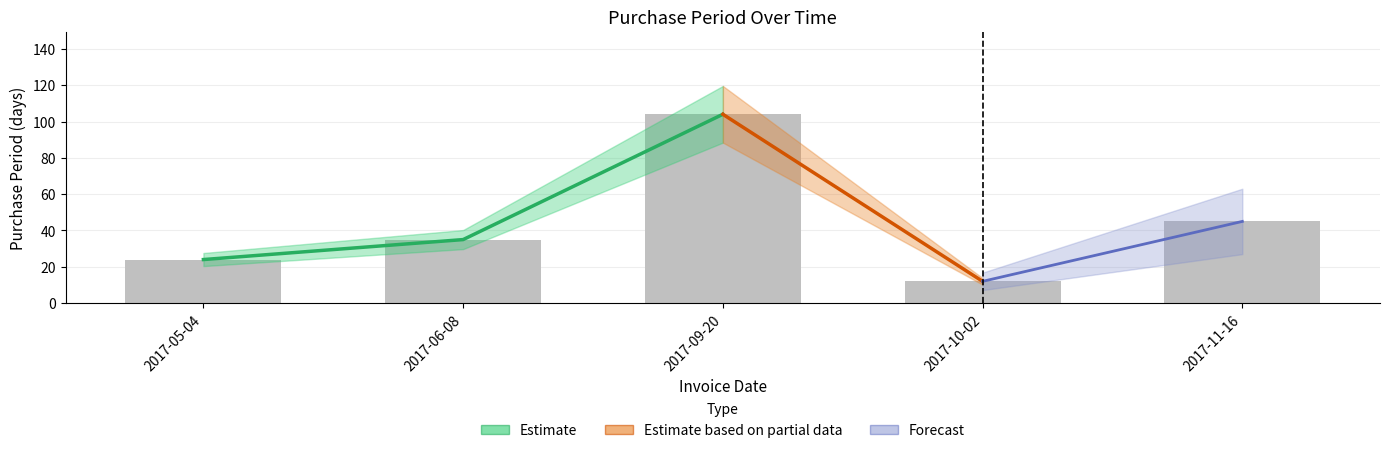

What is the greatest value displayed?

104